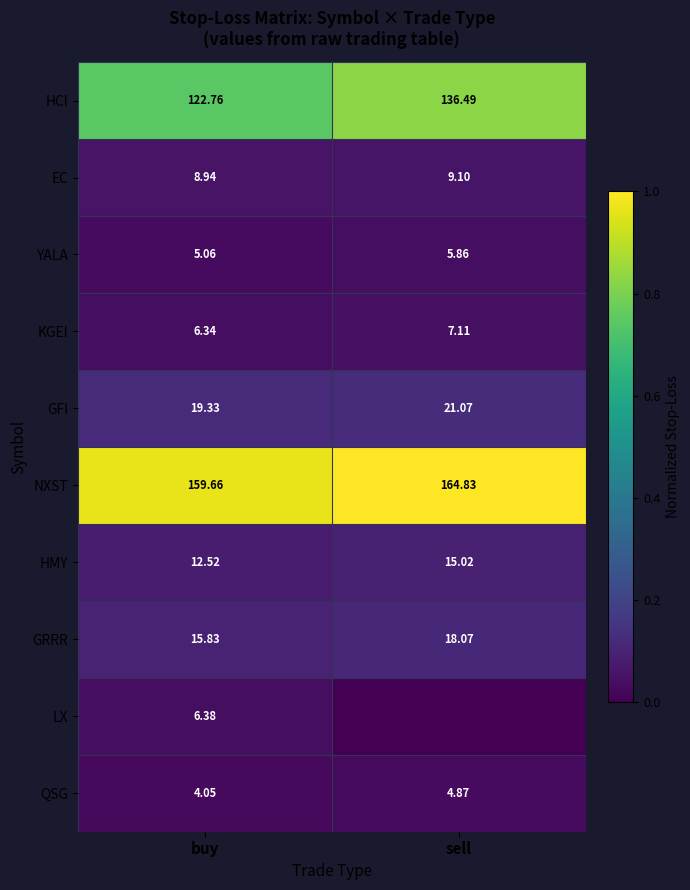

Where does the HCI series first go above 136?

sell